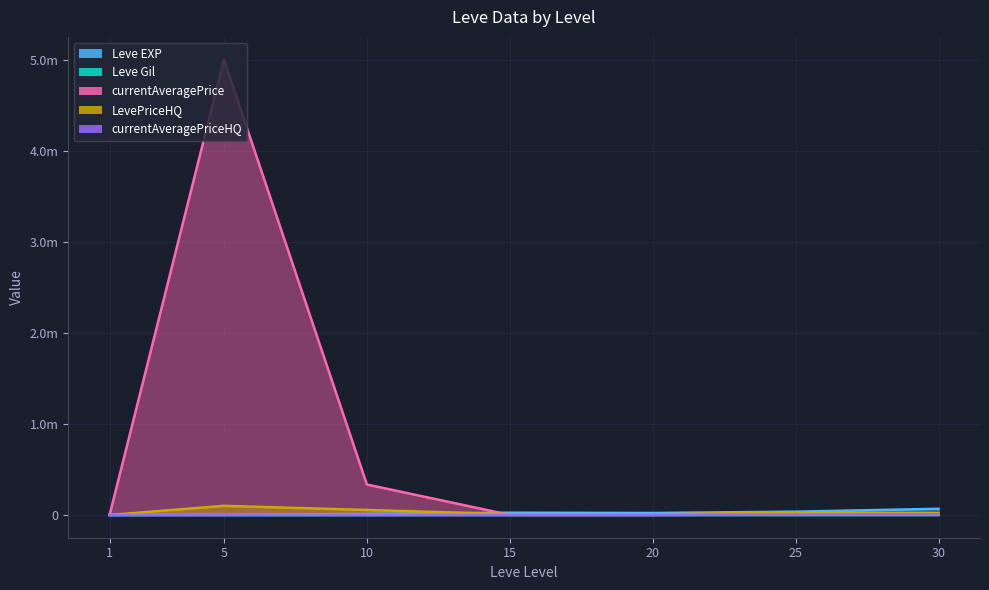

Between 20 and 25, which series saw the biggest shift?

currentAveragePrice